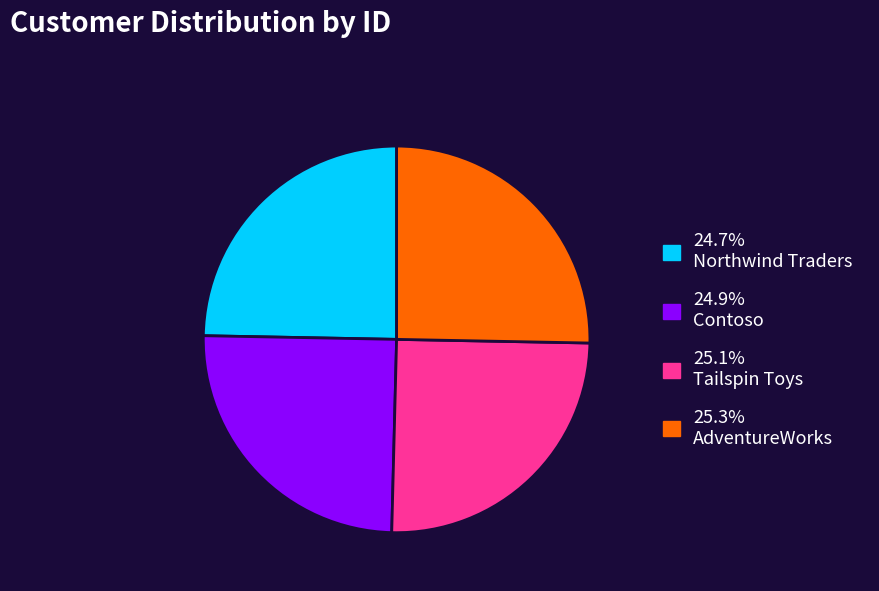

Is there any slice that represents more than half of the pie?

No